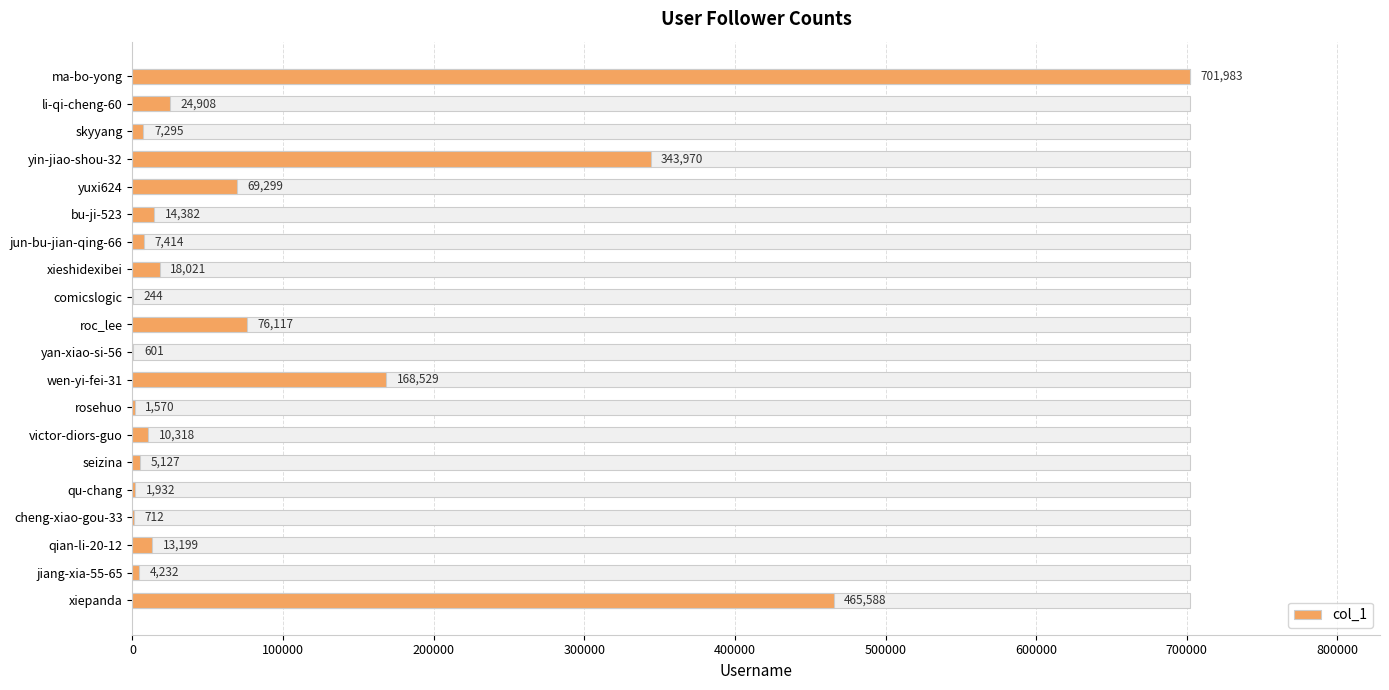

What is the minimum value shown in the chart?

244